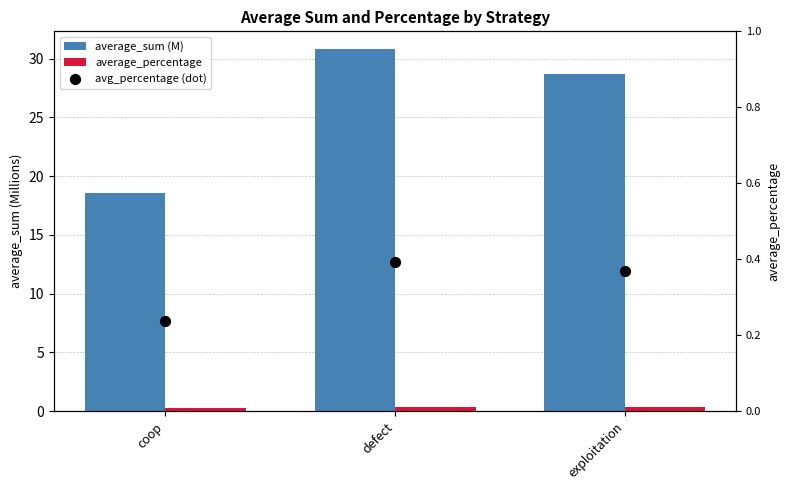

At which category is the sum across all series the highest?

defect